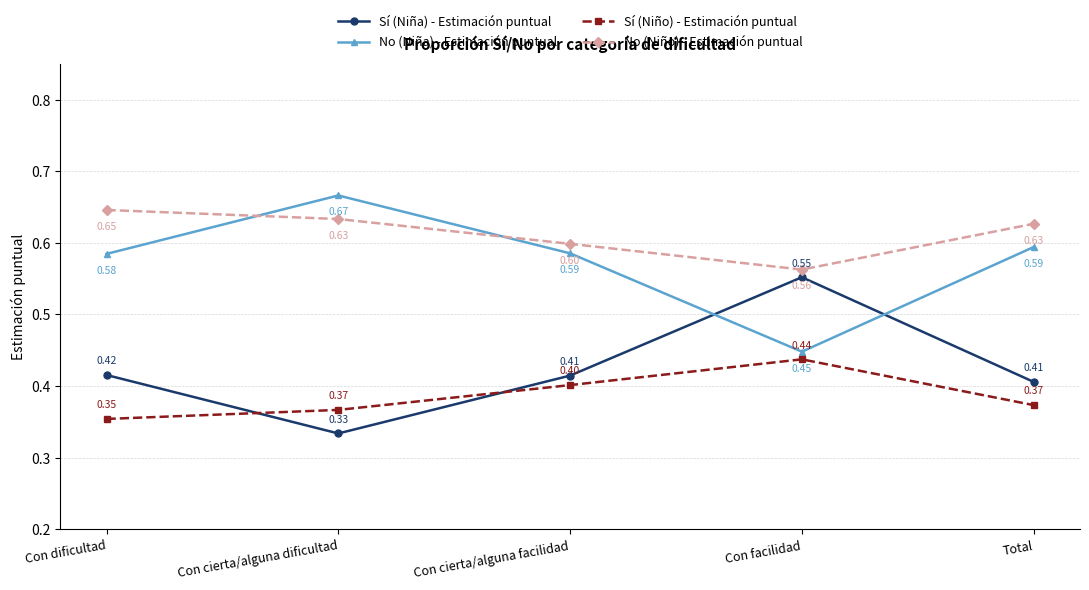

At how many categories does at least one series exceed 0?

5